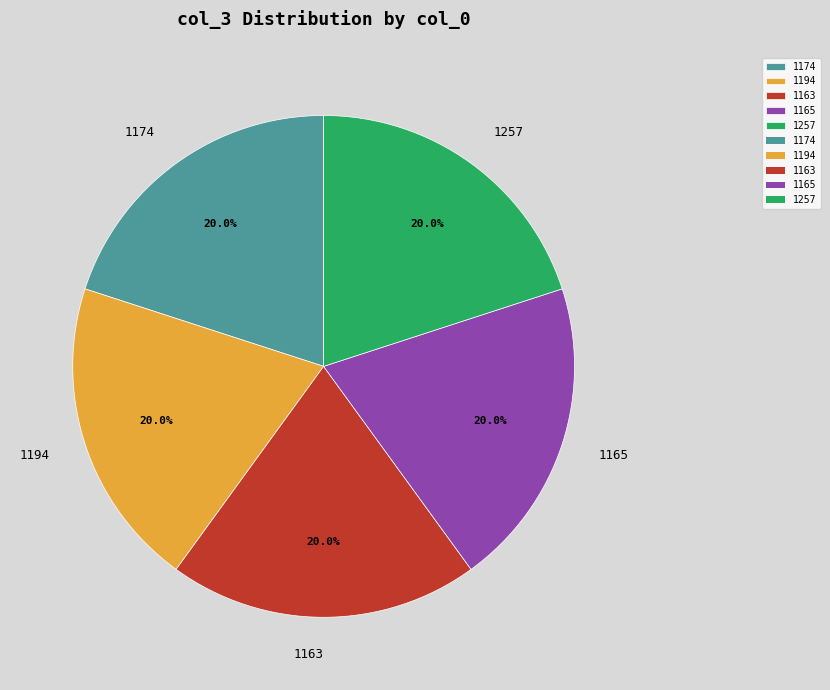

True or false: 1165 accounts for 29% of the total.

False